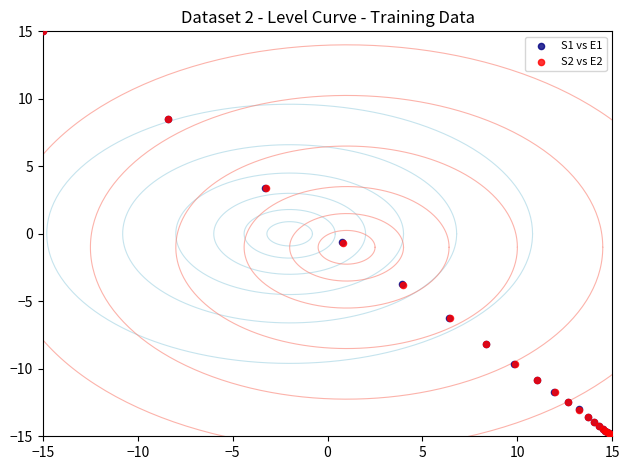

What are all the series names shown in the legend?

S1 vs E1, S2 vs E2